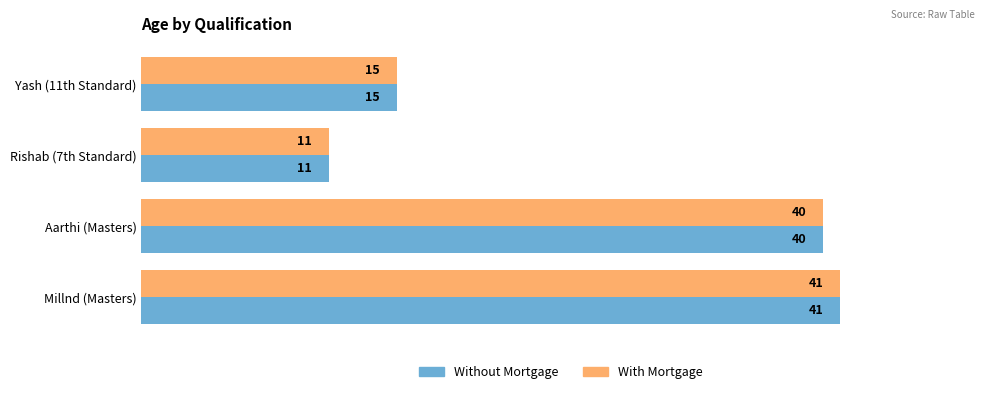

The value of Without Mortgage at Rishab (7th Standard) is 11. True or false?

True